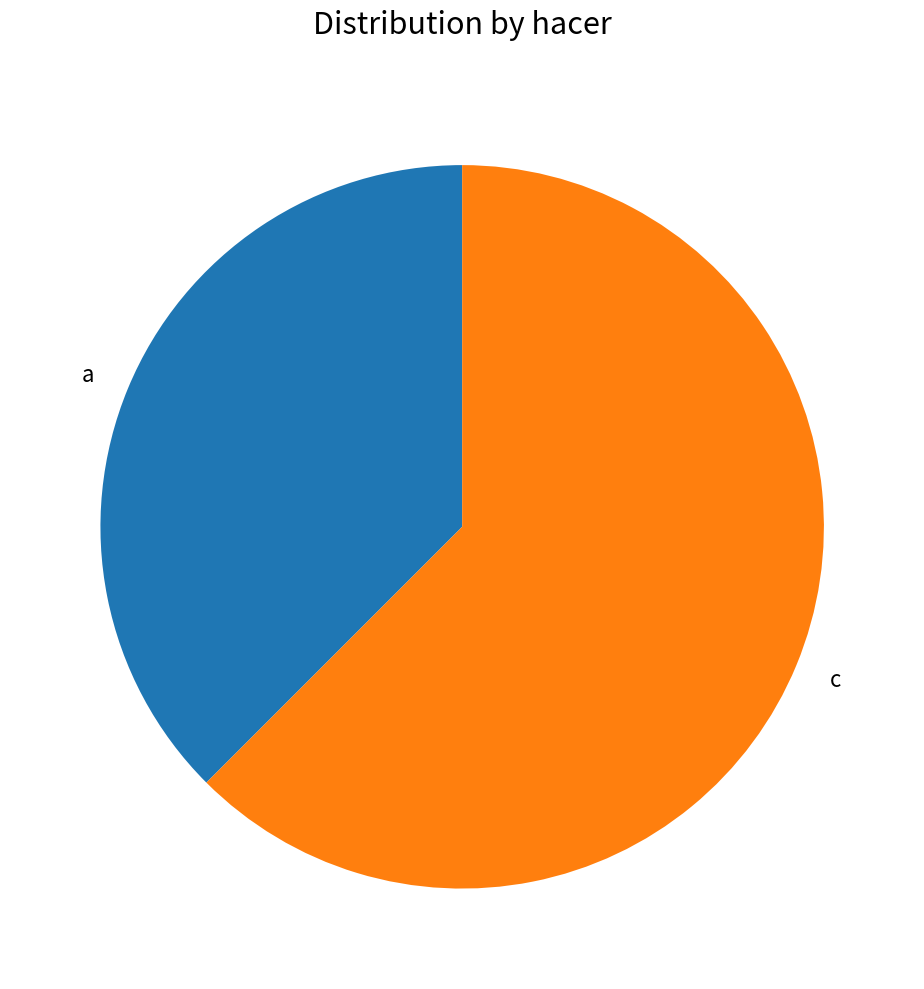

What is the smallest slice in the pie chart?

a